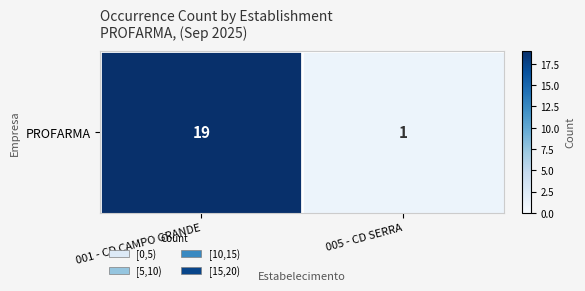

What is the maximum value shown in the chart?

19